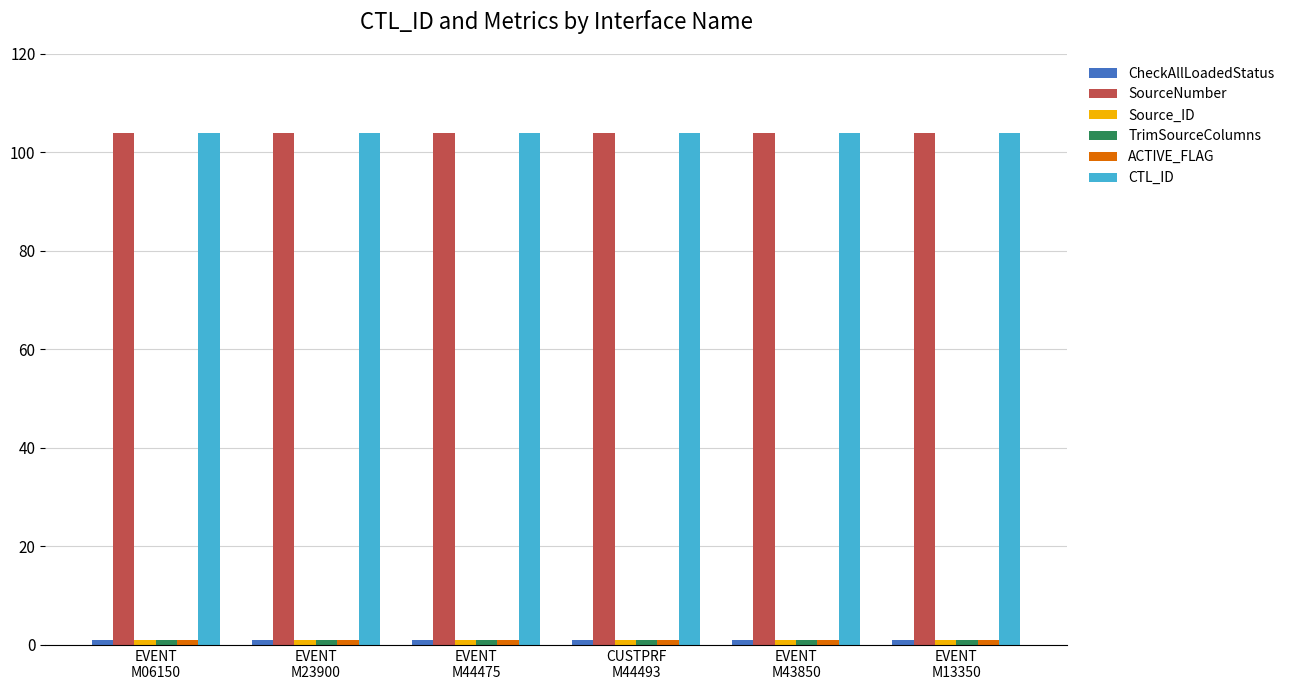

What value does the CTL_ID series have at EVENT
M06150?

104